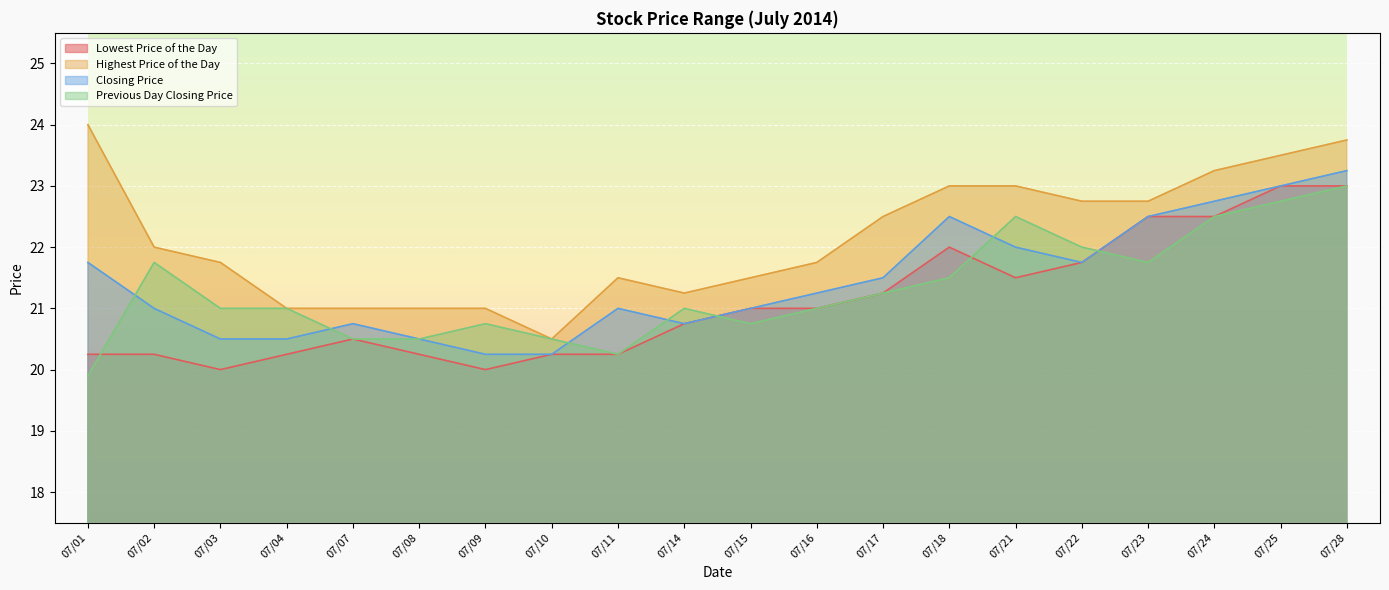

True or false: Highest Price of the Day and Lowest Price of the Day cross at least once.

False